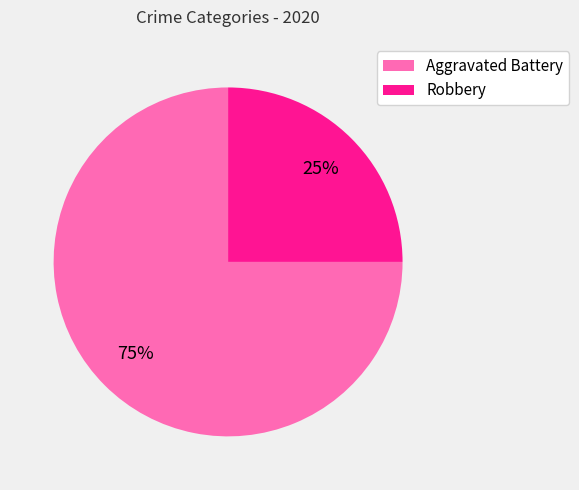

Which category has the biggest portion of the pie?

Aggravated Battery